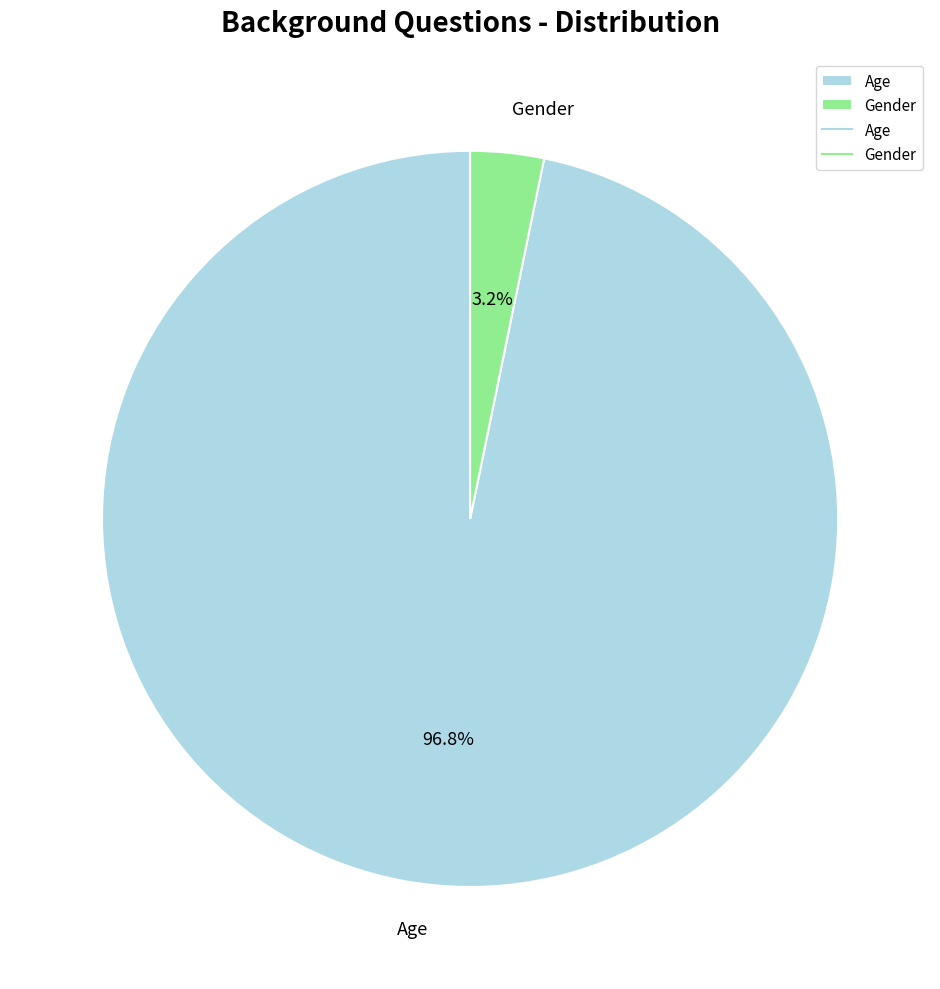

What is the largest slice in the pie chart?

Age